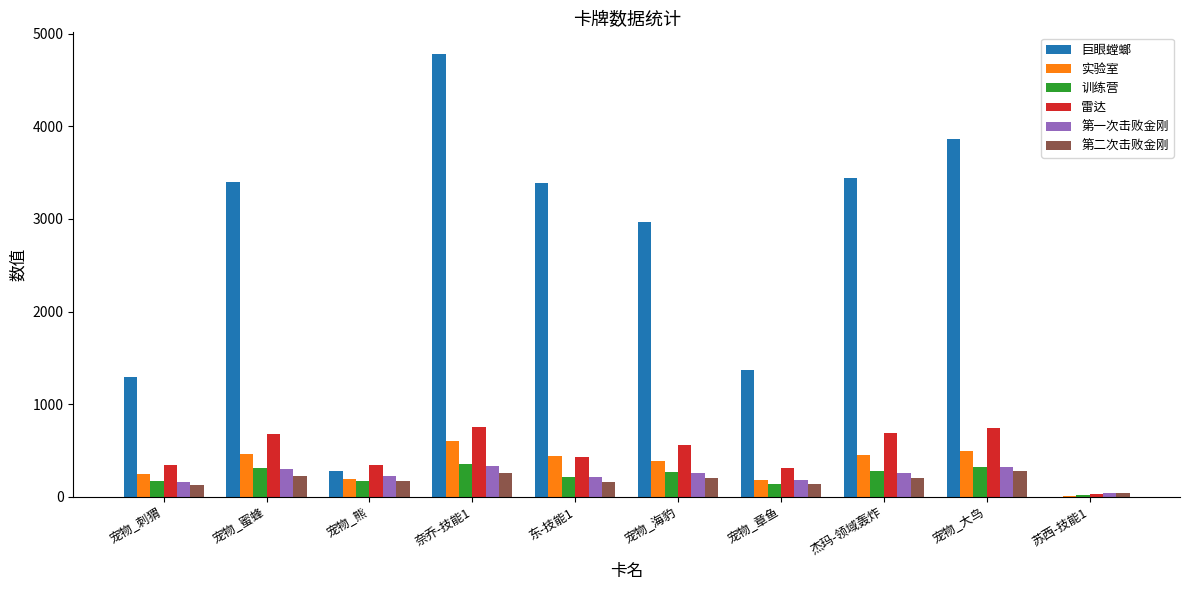

What value does the 巨眼螳螂 series have at 杰玛-领域轰炸?

3444